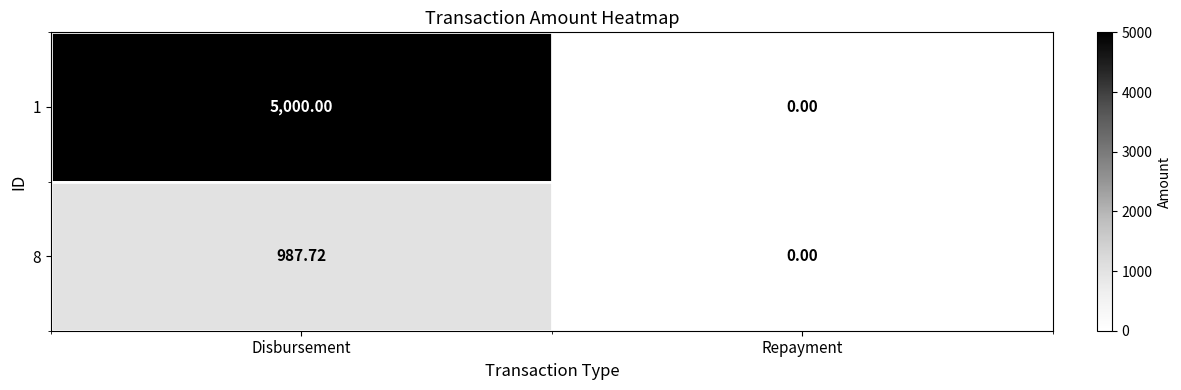

List the series in order of their overall mean, lowest first.

8, 1